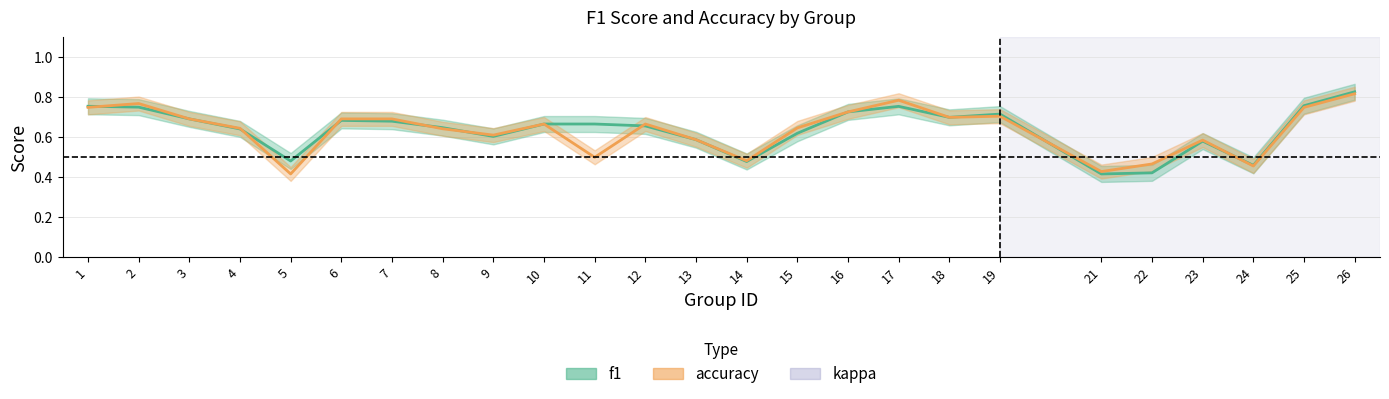

The value of f1 at 18 is 1.2. True or false?

False